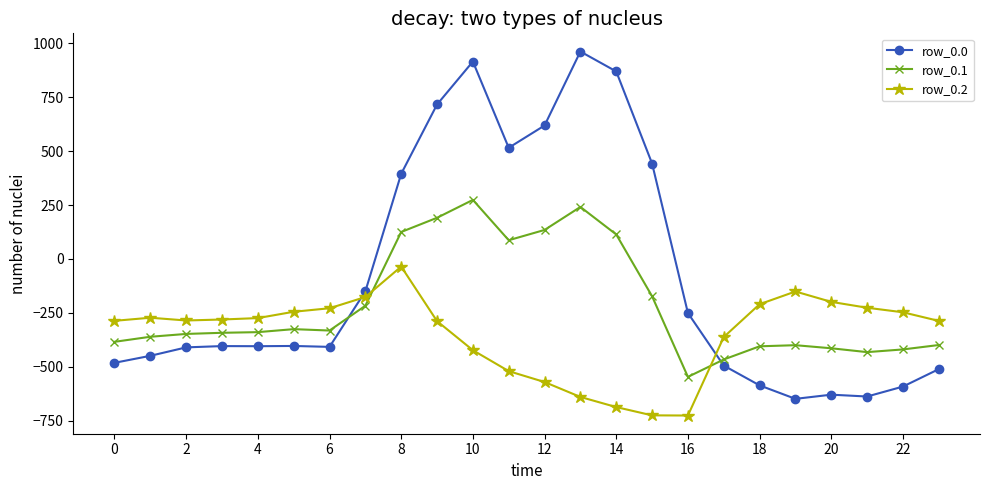

What is the value of the row_0.1 point at the 19th from the left?

-405.4